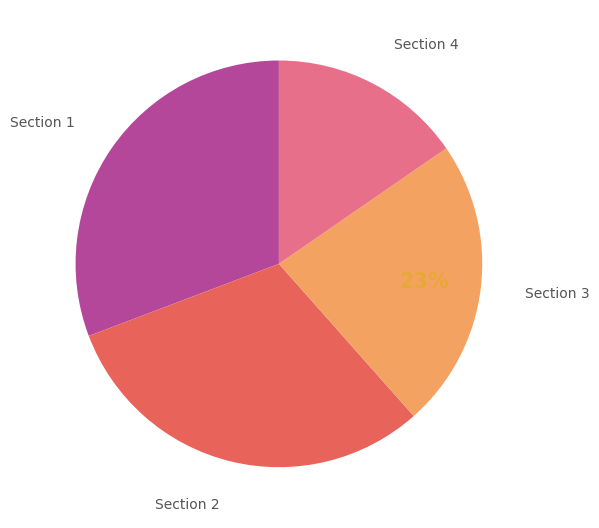

Which category has the smallest portion of the pie?

Section 4